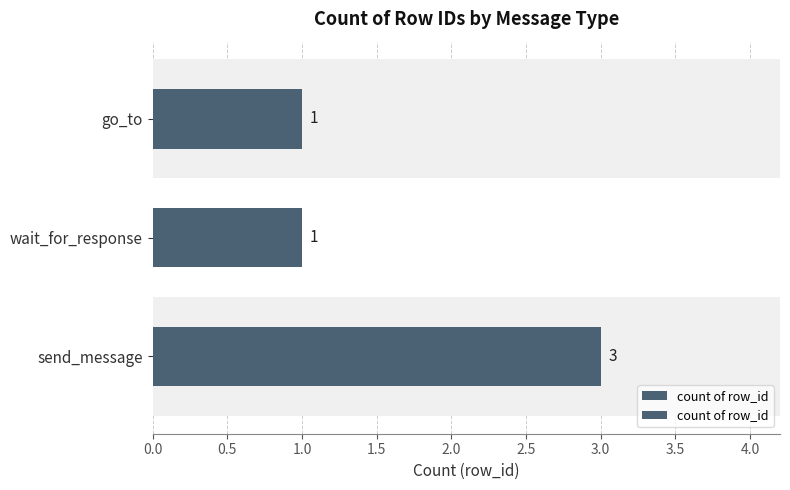

What is the value of the 3rd bar from the left?

1